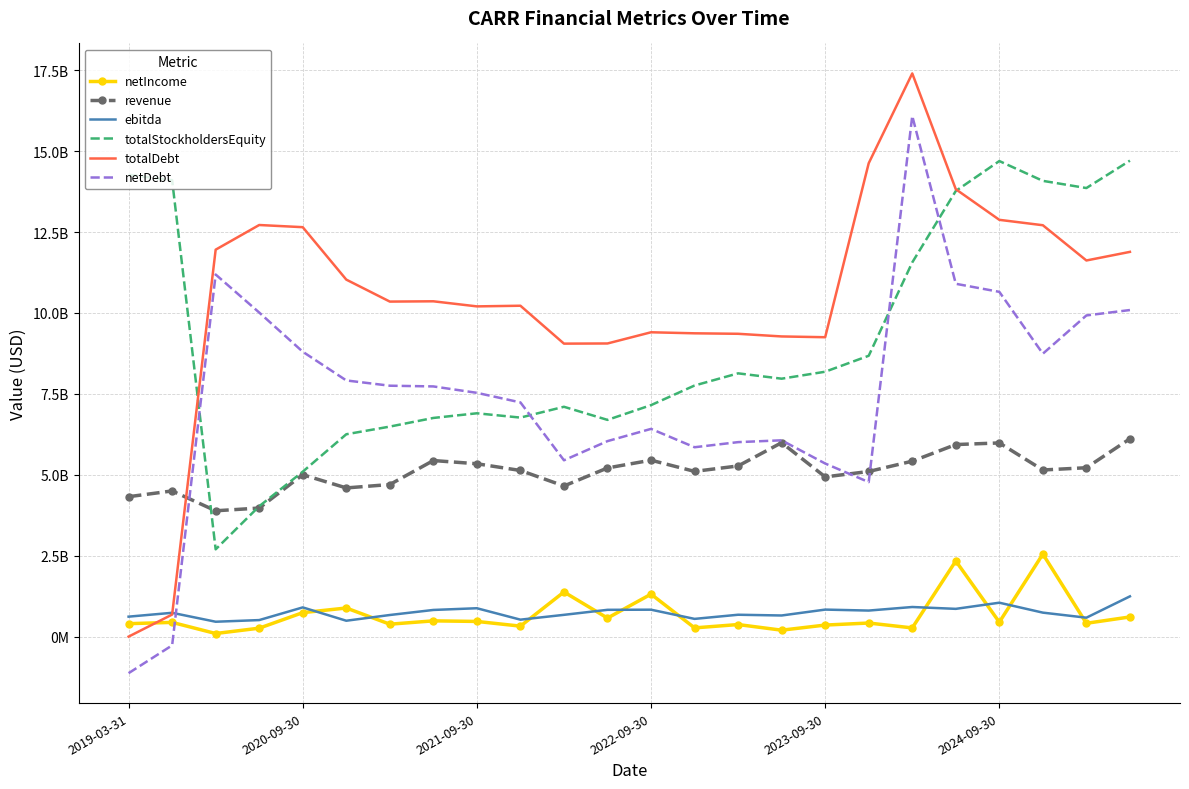

What are all the series names shown in the legend?

netIncome, revenue, ebitda, totalStockholdersEquity, totalDebt, netDebt